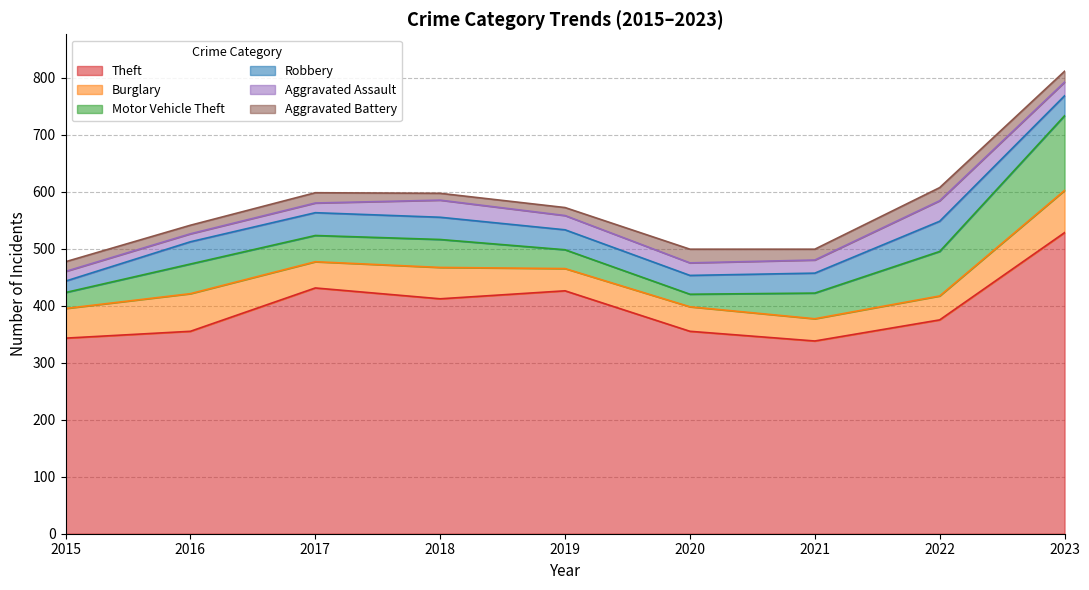

How many data points in Theft are less than 375?

4